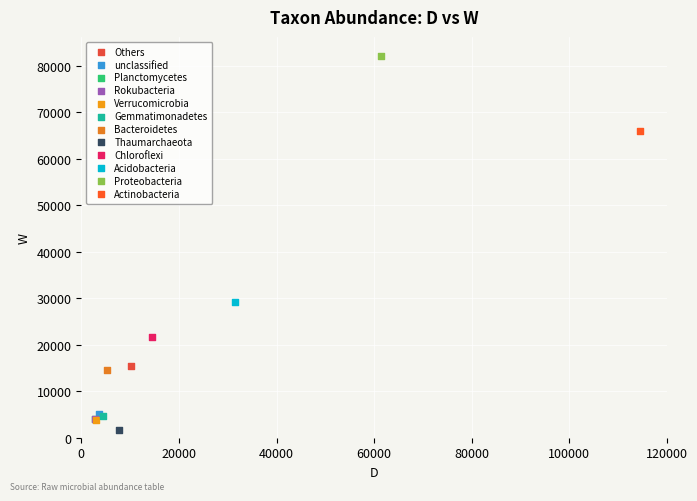

What are all the series names shown in the legend?

Others, unclassified, Planctomycetes, Rokubacteria, Verrucomicrobia, Gemmatimonadetes, Bacteroidetes, Thaumarchaeota, Chloroflexi, Acidobacteria, Proteobacteria, Actinobacteria